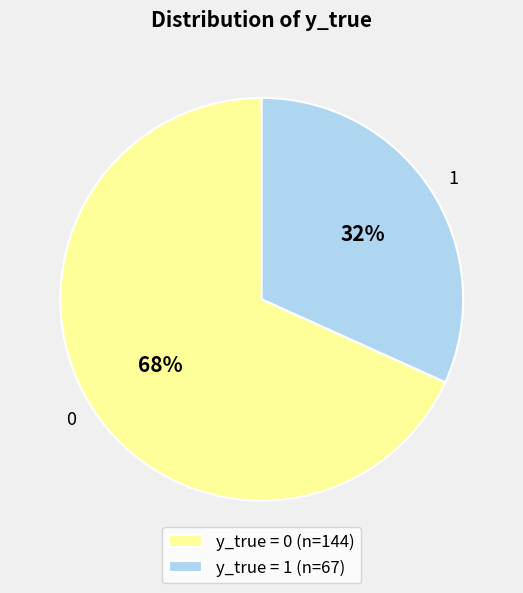

How many slices are in this pie chart?

2